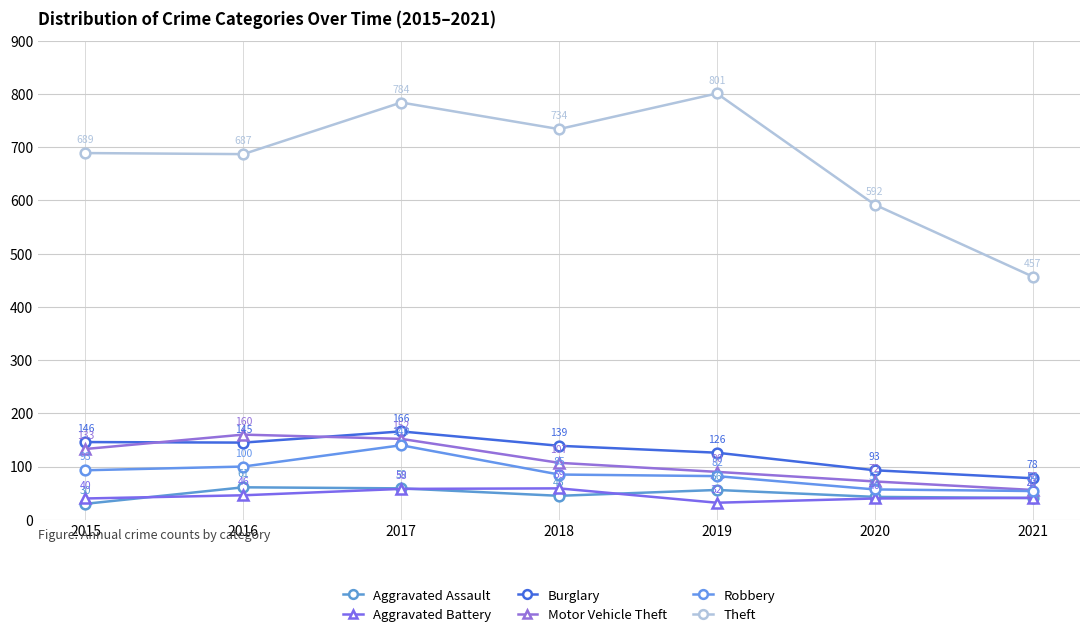

What is the minimum value for Theft?

457